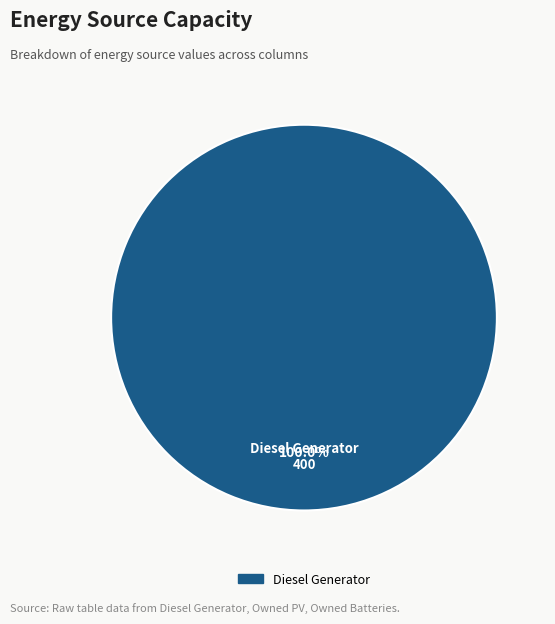

Is there a majority slice in this chart?

Yes